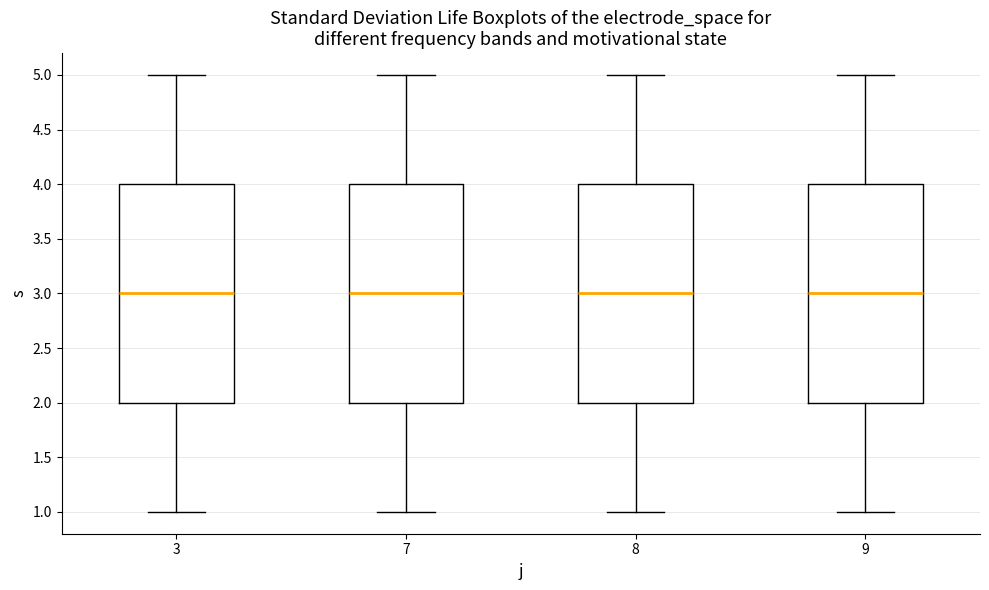

Reading left to right, transcribe this box plot: for each box, give where its median line is, the range the box spans, and where its two whiskers end, as read against the y-axis. The values are not printed on the chart, so give them approximately, as read against the axis.

3: median 3, box 2 to 4, whiskers 1 to 5
7: median 3, box 2 to 4, whiskers 1 to 5
8: median 3, box 2 to 4, whiskers 1 to 5
9: median 3, box 2 to 4, whiskers 1 to 5